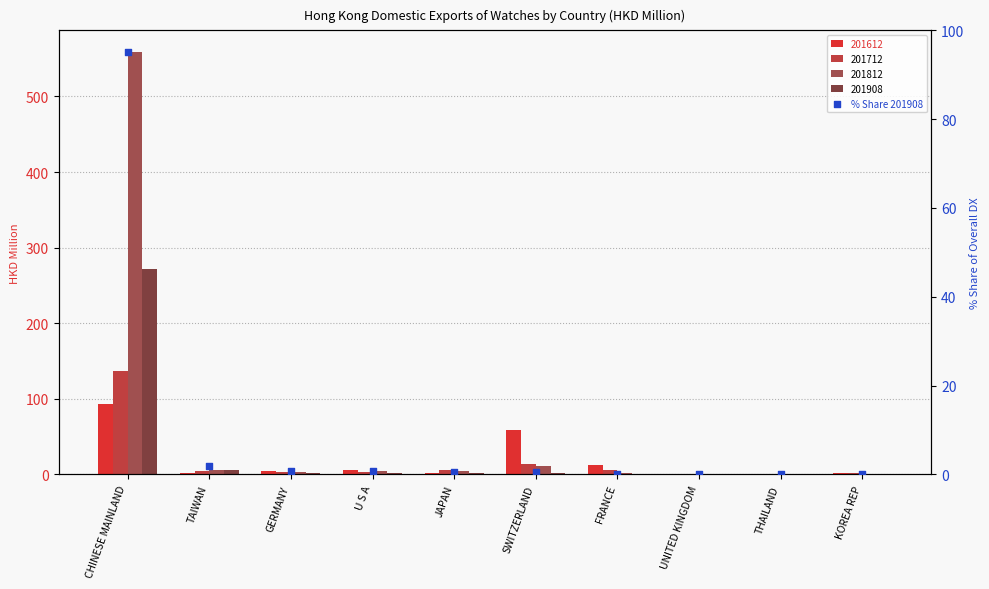

Which has a higher value, SWITZERLAND or THAILAND?

SWITZERLAND